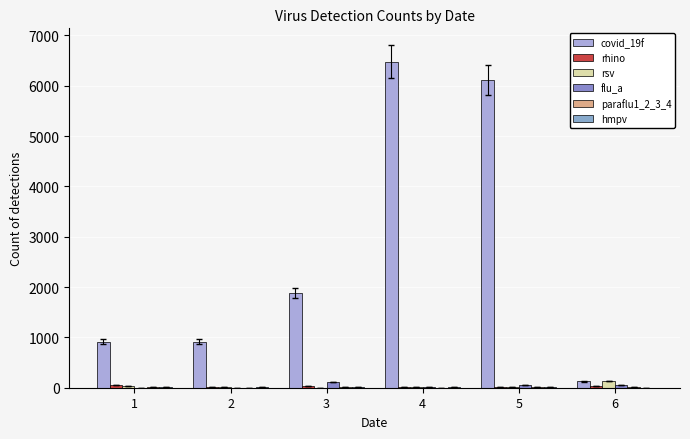

How many groups of bars are there?

6